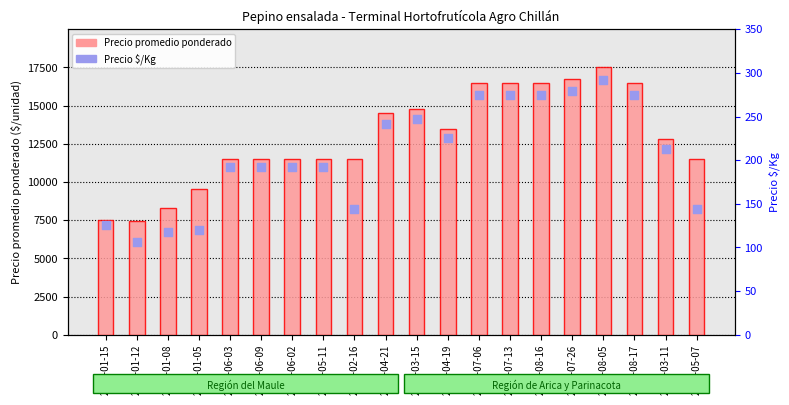

What is the total value across all series at 2021-07-13?

16775